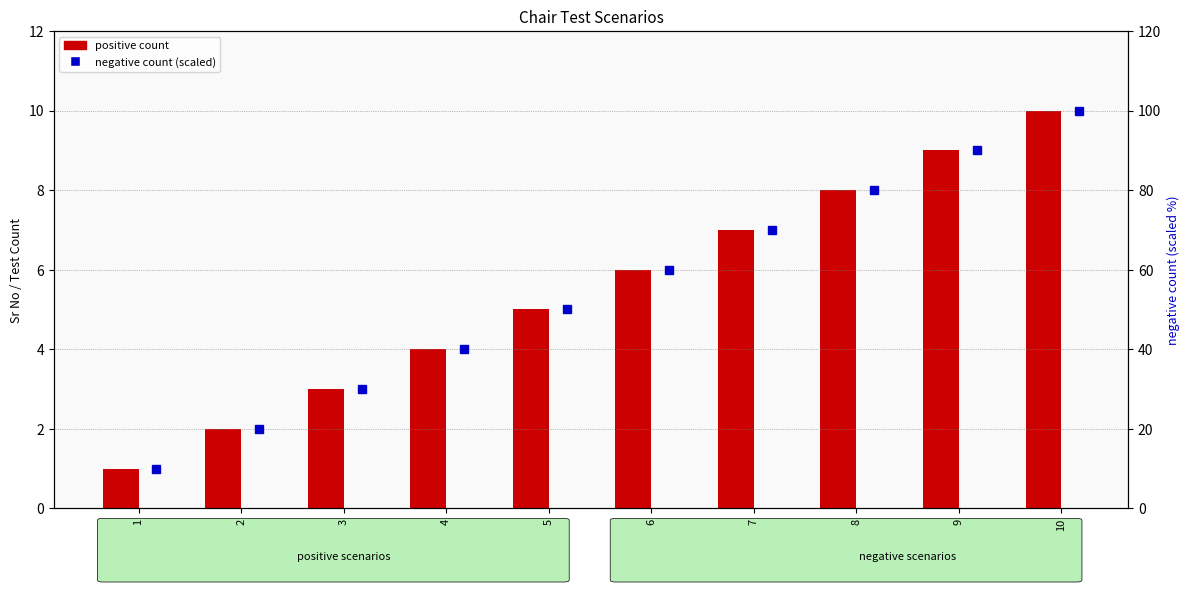

What is the value of the positive count bar at the 10th from the left?

10